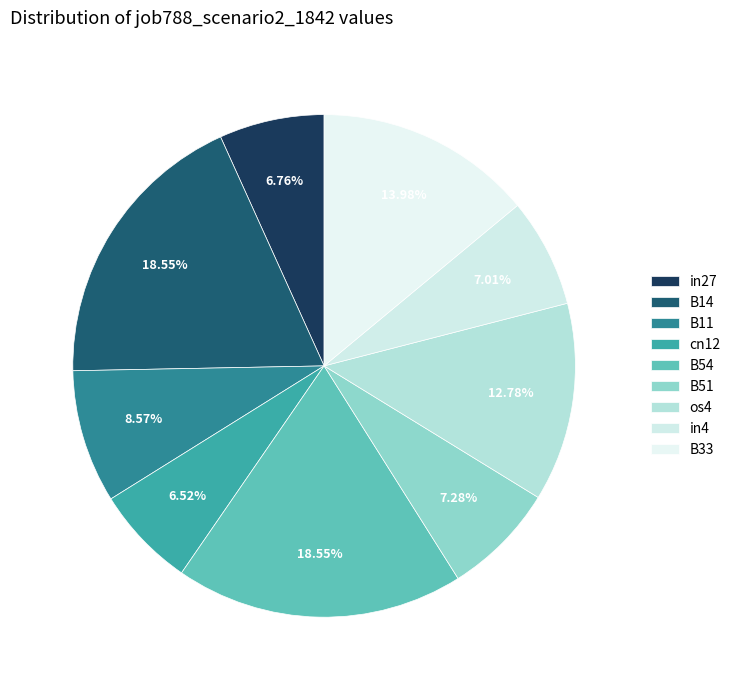

Does in27 account for over 50% of the chart?

No